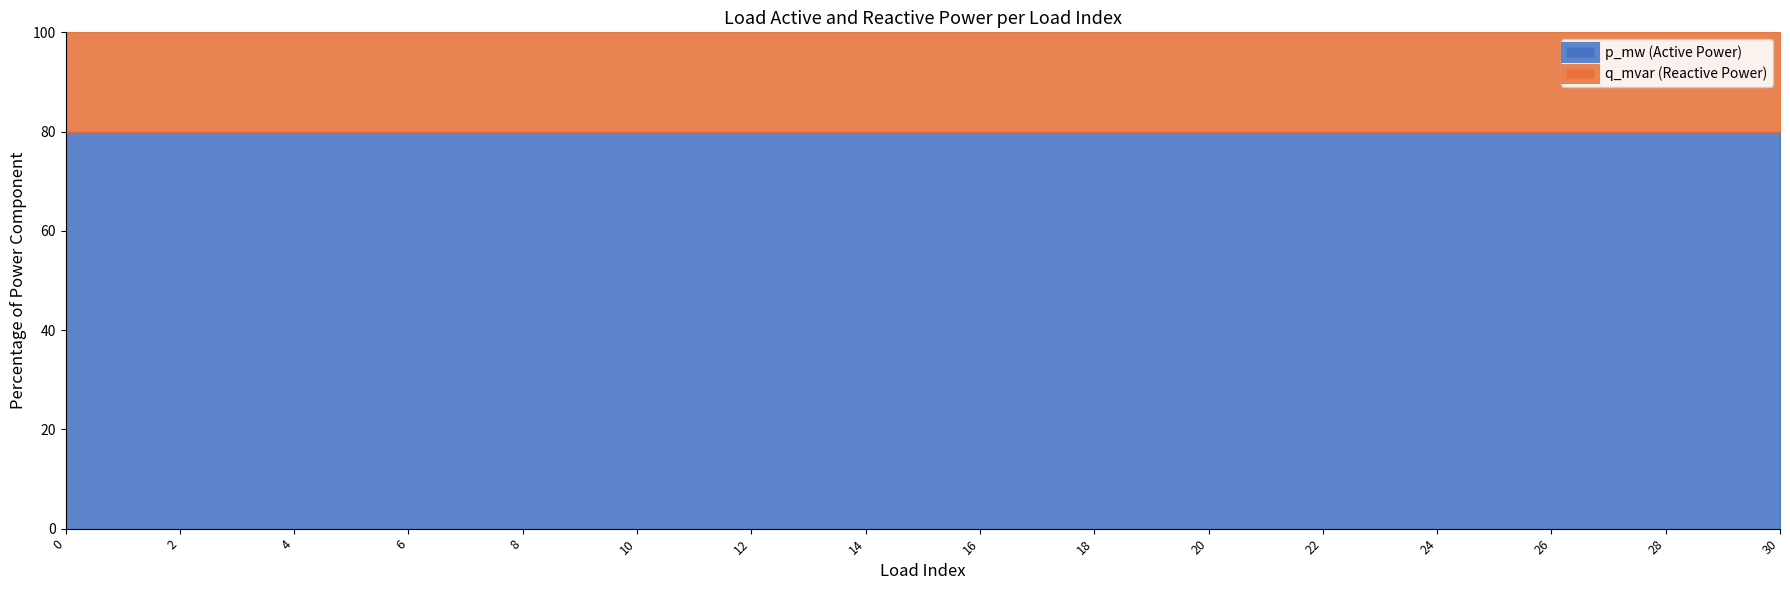

List the series in order of their overall mean, lowest first.

q_mvar, p_mw